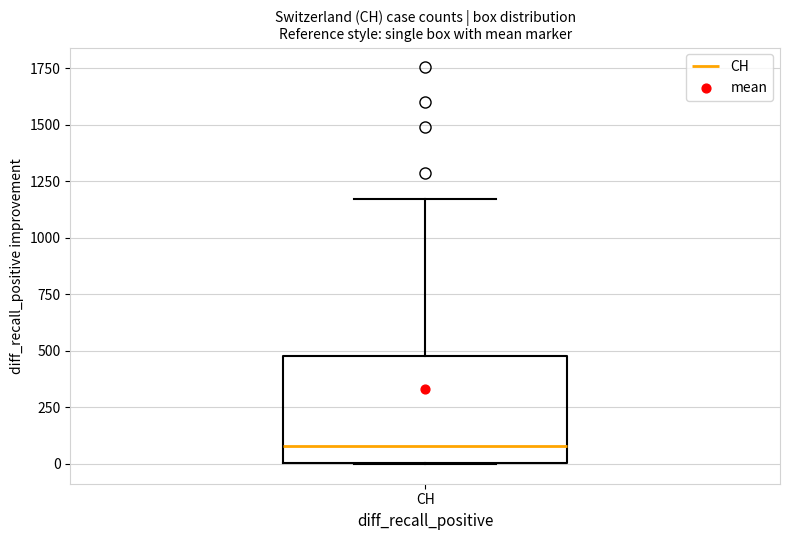

Where is the upper edge of the box for CH on the y-axis? The values are not printed on the chart, so give them approximately, as read against the axis.

500